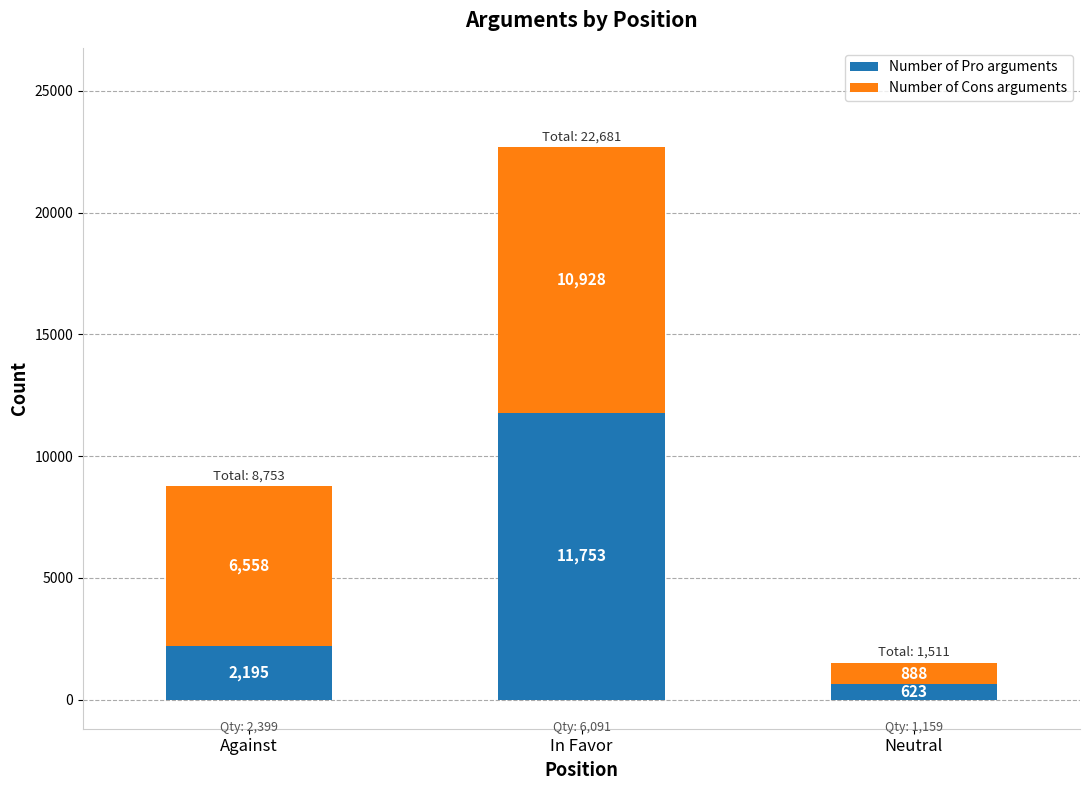

What is the difference between the Number of Pro arguments values at Neutral and In Favor?

11130